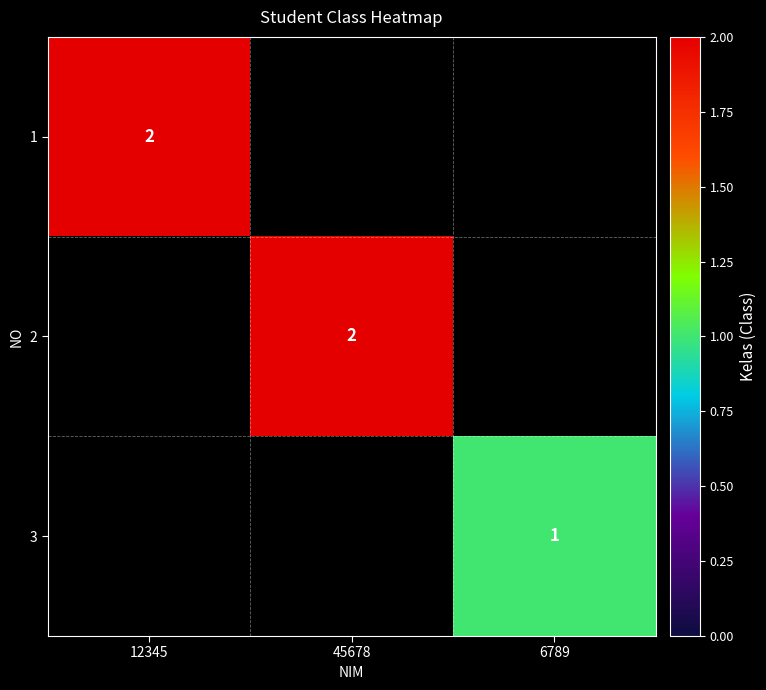

The value of 3 at 6789 is 0. True or false?

False